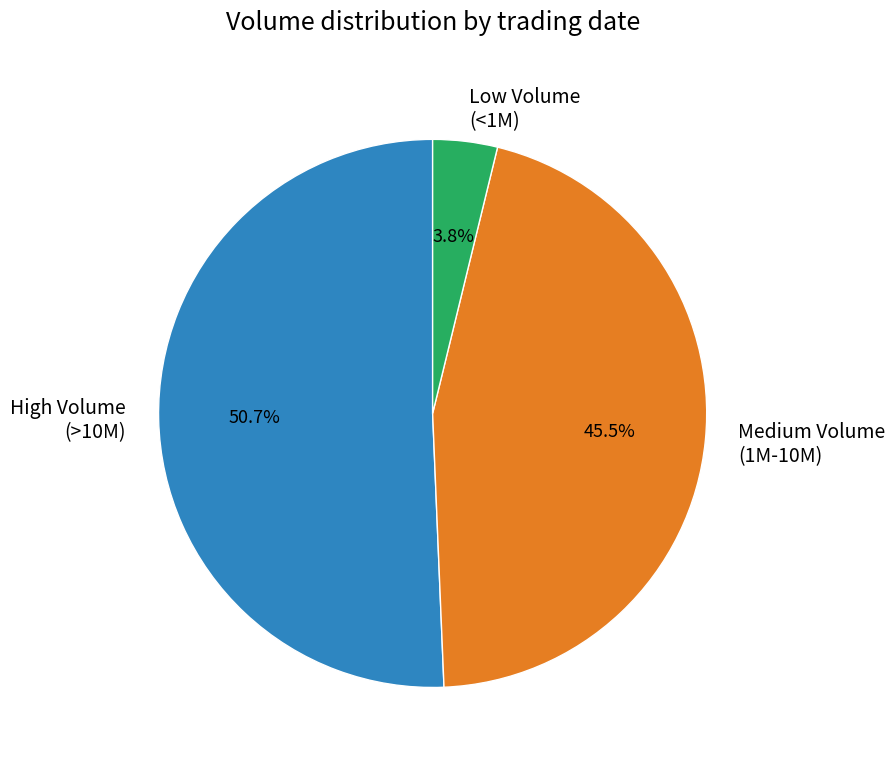

Combined, what portion of the pie is Medium Volume (1M-10M) and High Volume (>10M)?

96.2%